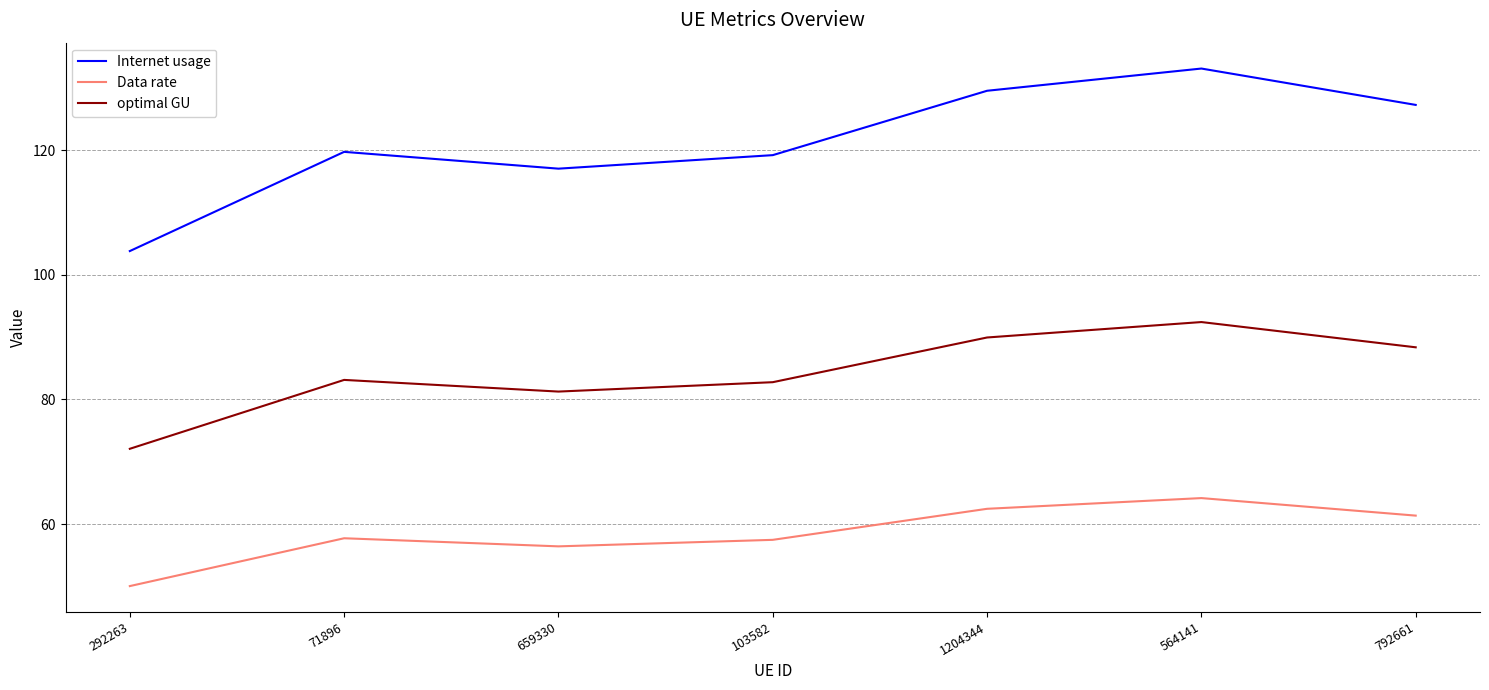

What is the difference between the maximum and minimum values in the optimal GU series?

20.3